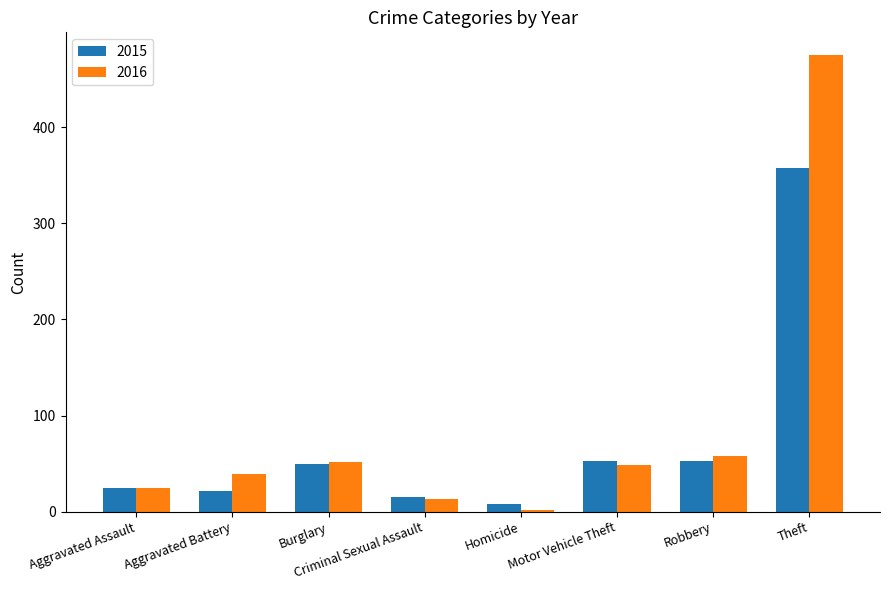

What is the total value across all series at Motor Vehicle Theft?

102